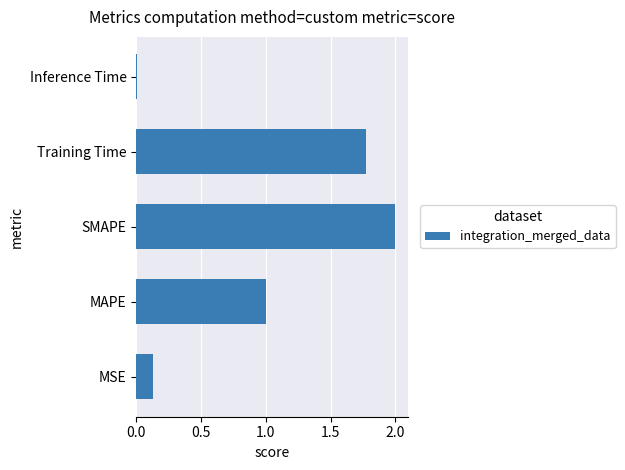

Rank the categories by value from highest to lowest.

SMAPE, Training Time, MAPE, MSE, Inference Time